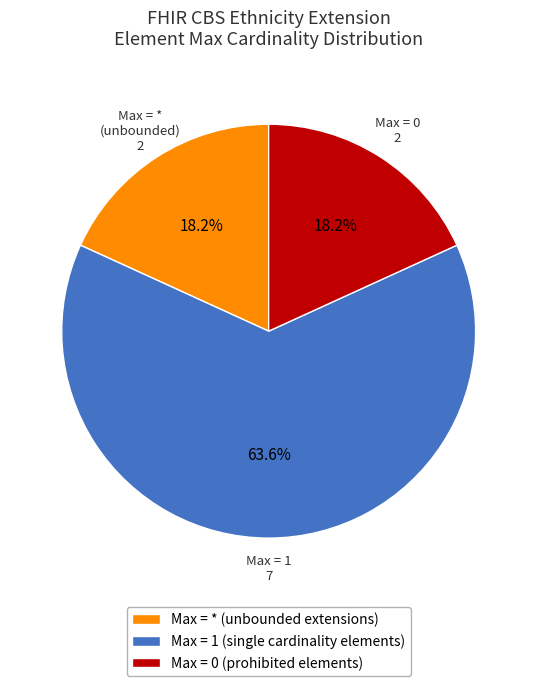

Which category has the biggest portion of the pie?

Max = 1 (single cardinality elements)